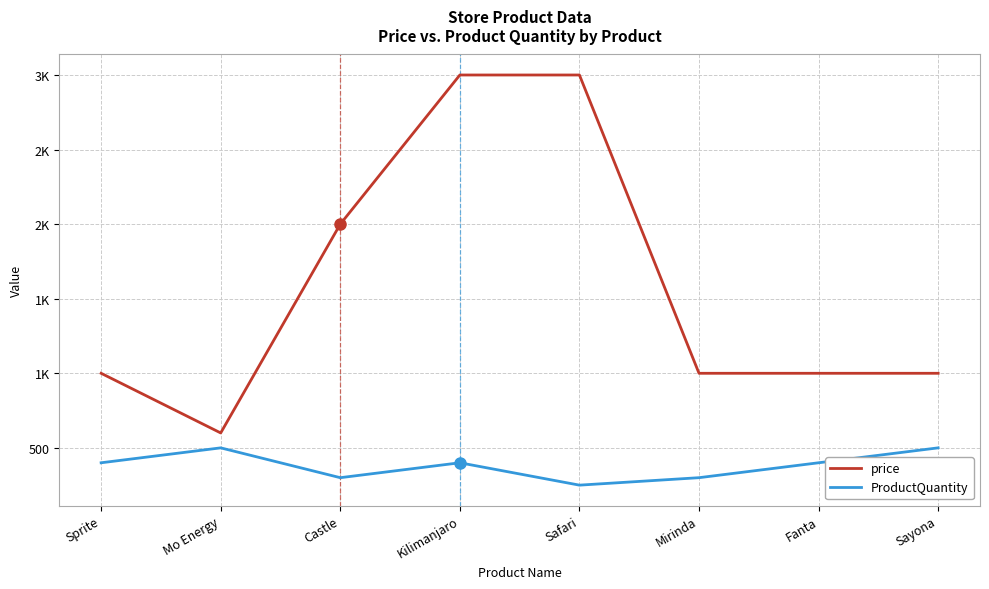

Does the chart have visible grid lines?

Yes